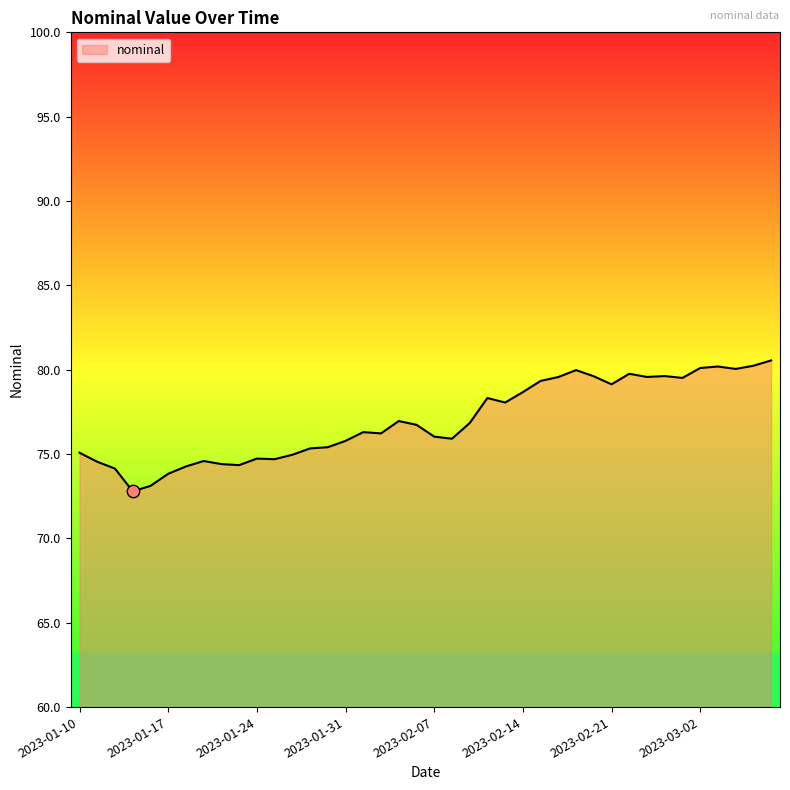

What is the difference between the maximum and minimum values?

7.8